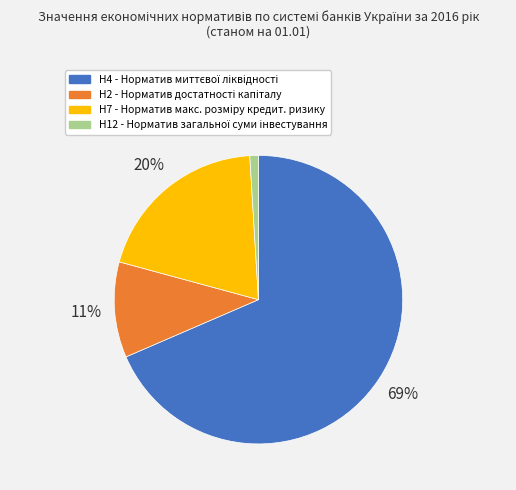

Is there any slice that represents more than half of the pie?

Yes